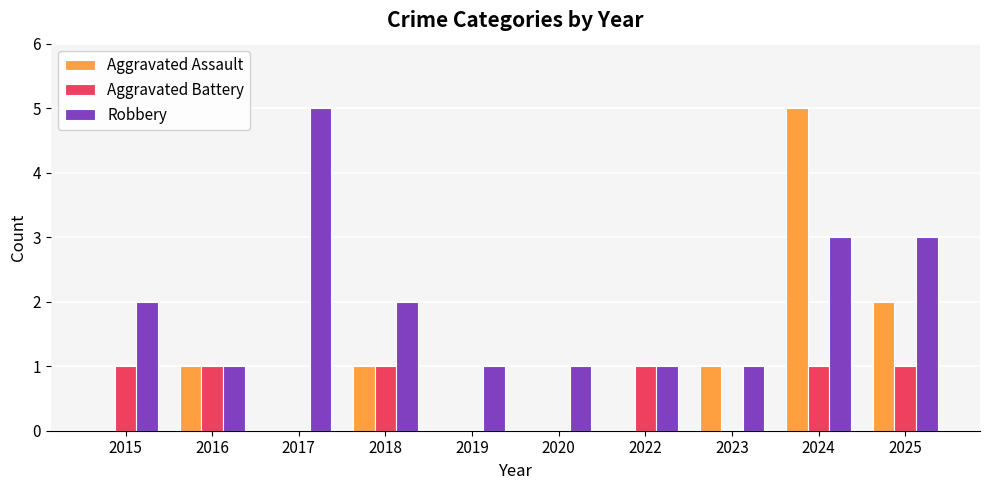

How many groups of bars are there?

10